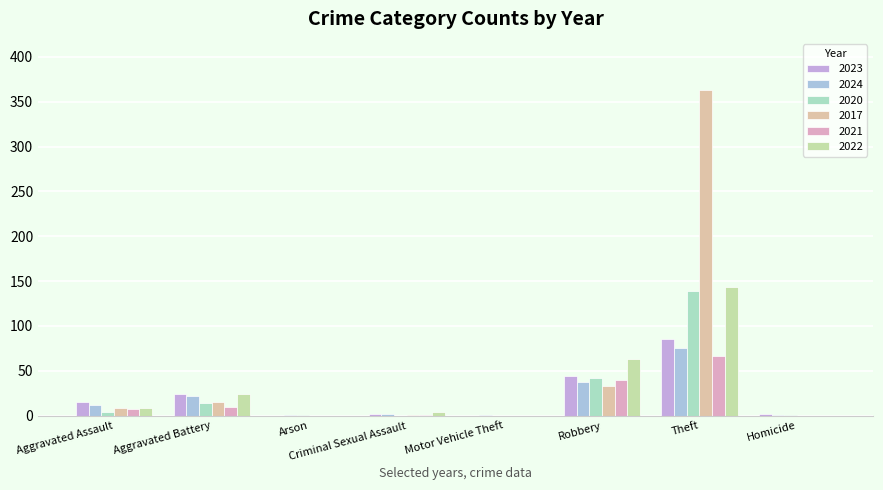

What is the maximum value for 2022?

143